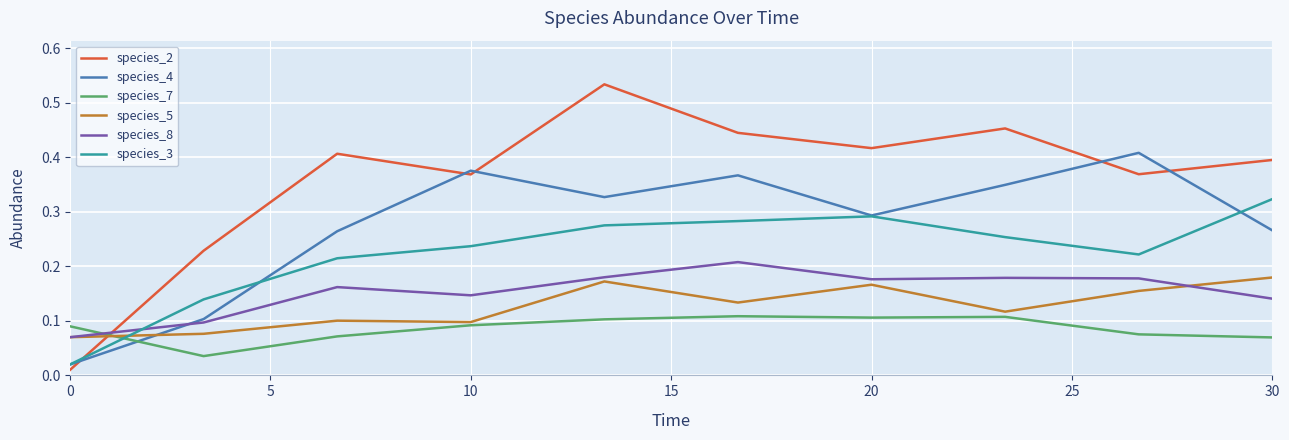

Which series has the largest total across all categories?

species_2